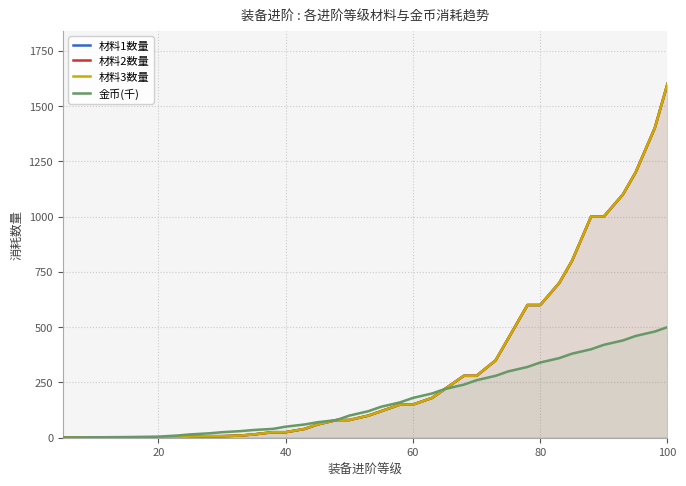

Does the chart have visible grid lines?

Yes